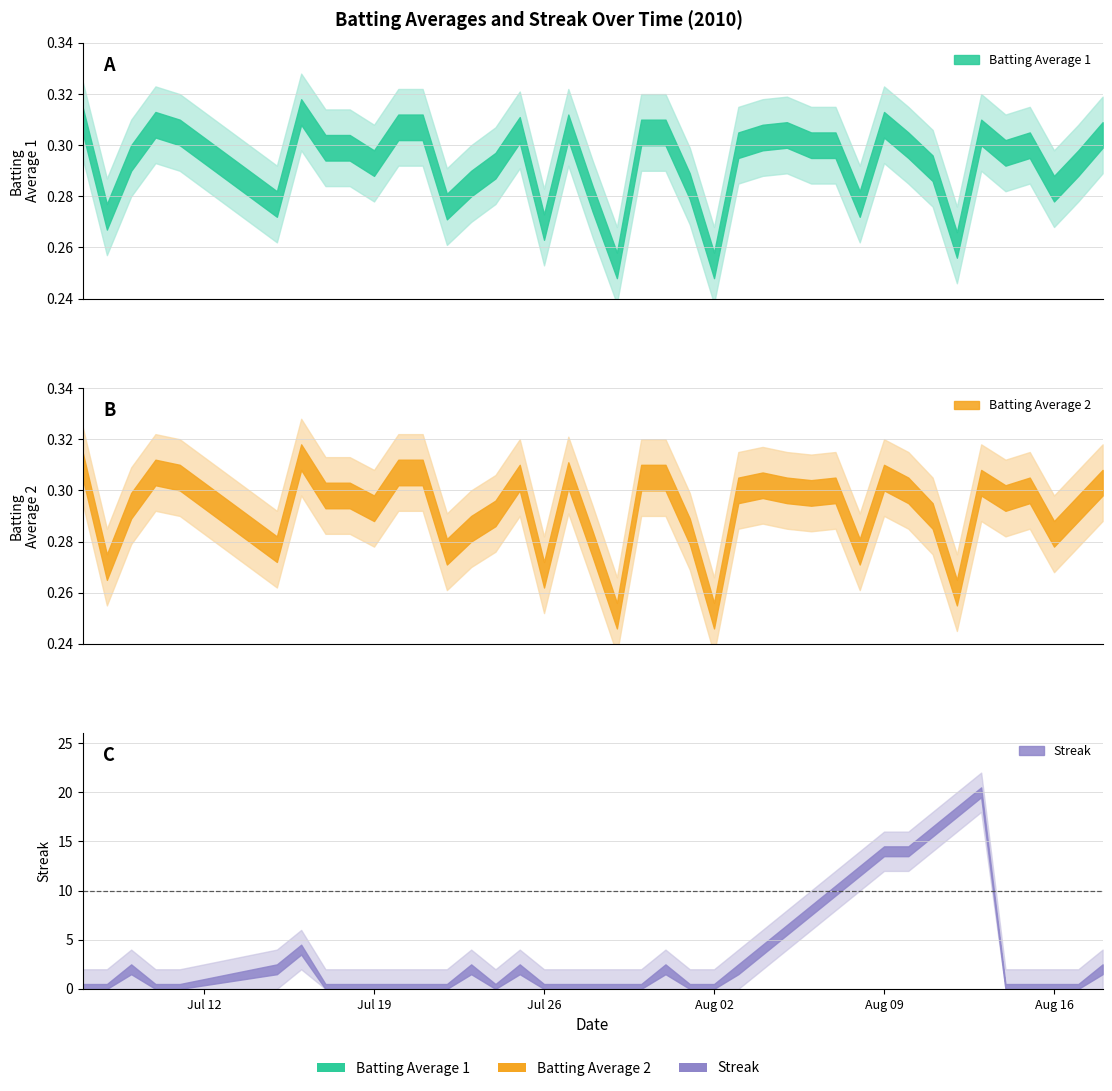

Reading left to right, list all the values displayed in this chart.

Batting Average 1: 2010-07-07=0.3	2010-07-08=0.3	2010-07-09=0.3	2010-07-10=0.3	2010-07-11=0.3	2010-07-15=0.3	2010-07-16=0.3	2010-07-17=0.3	2010-07-18=0.3	2010-07-19=0.3	2010-07-20=0.3	2010-07-21=0.3	2010-07-22=0.3	2010-07-23=0.3	2010-07-24=0.3	2010-07-25=0.3	2010-07-26=0.3	2010-07-27=0.3	2010-07-28=0.3	2010-07-29=0.3	2010-07-30=0.3	2010-07-31=0.3	2010-08-01=0.3	2010-08-02=0.3	2010-08-03=0.3	2010-08-04=0.3	2010-08-05=0.3	2010-08-06=0.3	2010-08-07=0.3	2010-08-08=0.3	2010-08-09=0.3	2010-08-10=0.3	2010-08-11=0.3	2010-08-12=0.3	2010-08-13=0.3	2010-08-14=0.3	2010-08-15=0.3	2010-08-16=0.3	2010-08-17=0.3	2010-08-18=0.3
Batting Average 2: 2010-07-07=0.3	2010-07-08=0.3	2010-07-09=0.3	2010-07-10=0.3	2010-07-11=0.3	2010-07-15=0.3	2010-07-16=0.3	2010-07-17=0.3	2010-07-18=0.3	2010-07-19=0.3	2010-07-20=0.3	2010-07-21=0.3	2010-07-22=0.3	2010-07-23=0.3	2010-07-24=0.3	2010-07-25=0.3	2010-07-26=0.3	2010-07-27=0.3	2010-07-28=0.3	2010-07-29=0.3	2010-07-30=0.3	2010-07-31=0.3	2010-08-01=0.3	2010-08-02=0.3	2010-08-03=0.3	2010-08-04=0.3	2010-08-05=0.3	2010-08-06=0.3	2010-08-07=0.3	2010-08-08=0.3	2010-08-09=0.3	2010-08-10=0.3	2010-08-11=0.3	2010-08-12=0.3	2010-08-13=0.3	2010-08-14=0.3	2010-08-15=0.3	2010-08-16=0.3	2010-08-17=0.3	2010-08-18=0.3
Streak: 2010-07-07=0.0	2010-07-08=0.0	2010-07-09=2.0	2010-07-10=0.0	2010-07-11=0.0	2010-07-15=2.0	2010-07-16=4.0	2010-07-17=0.0	2010-07-18=0.0	2010-07-19=0.0	2010-07-20=0.0	2010-07-21=0.0	2010-07-22=0.0	2010-07-23=2.0	2010-07-24=0.0	2010-07-25=2.0	2010-07-26=0.0	2010-07-27=0.0	2010-07-28=0.0	2010-07-29=0.0	2010-07-30=0.0	2010-07-31=2.0	2010-08-01=0.0	2010-08-02=0.0	2010-08-03=2.0	2010-08-04=4.0	2010-08-05=6.0	2010-08-06=8.0	2010-08-07=10.0	2010-08-08=12.0	2010-08-09=14.0	2010-08-10=14.0	2010-08-11=16.0	2010-08-12=18.0	2010-08-13=20.0	2010-08-14=0.0	2010-08-15=0.0	2010-08-16=0.0	2010-08-17=0.0	2010-08-18=2.0